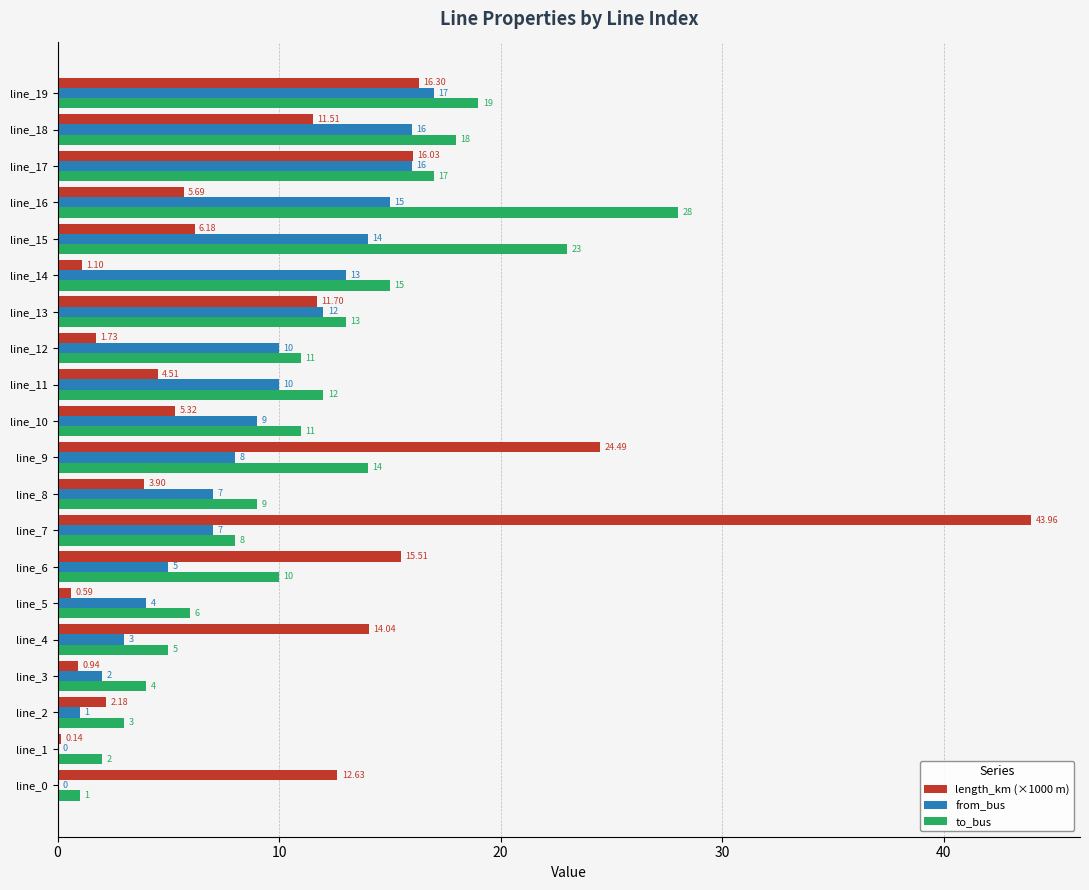

What is the sum of all length_km (×1000 m) values?

198.5